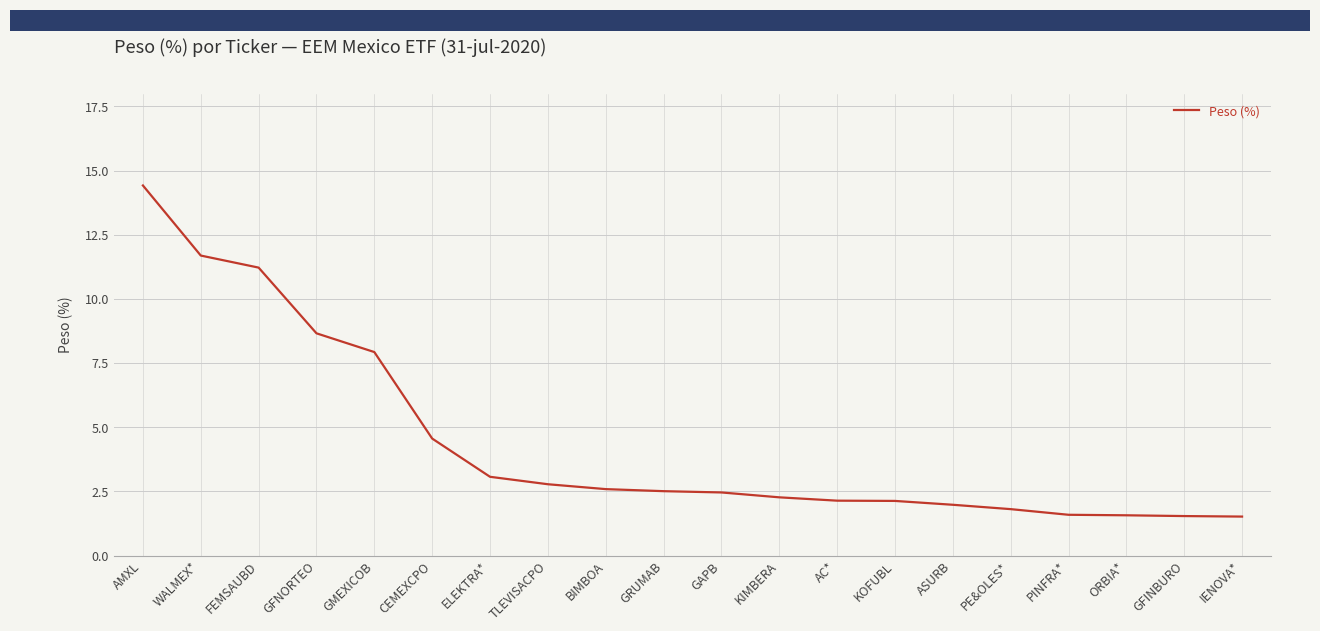

What is the sum of all values?

88.4